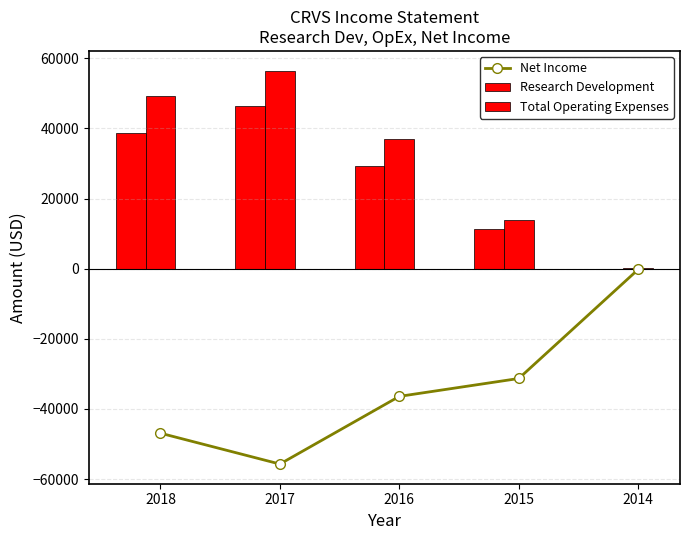

At which label is Research Development closest to 23150?

2016